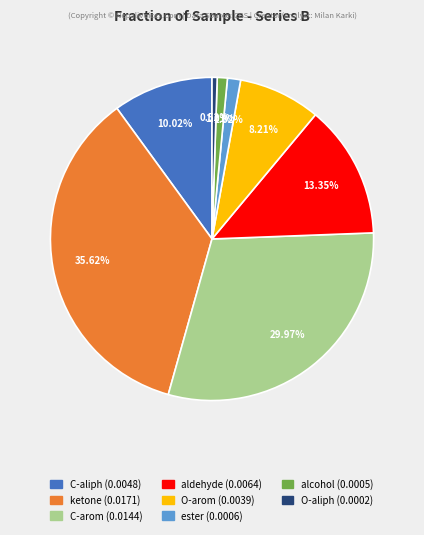

Does any single category account for the majority?

No